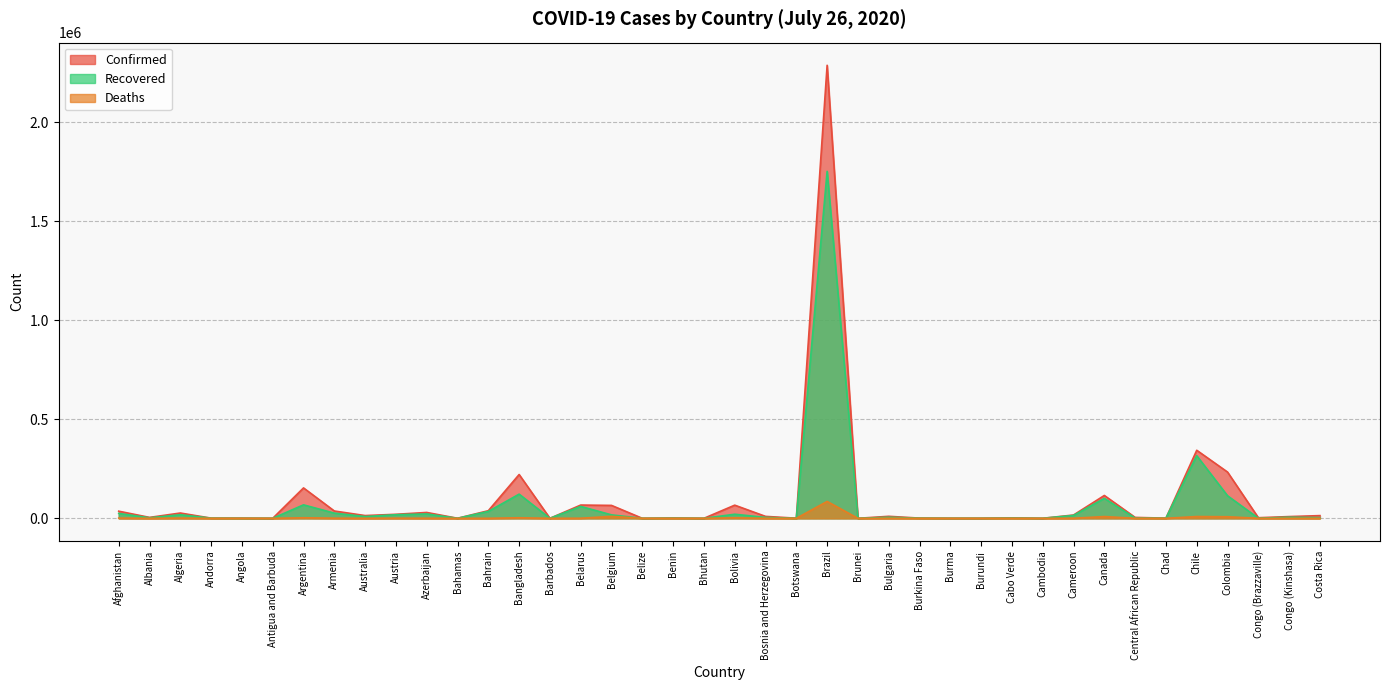

What is the total value across all series at Afghanistan?

62077